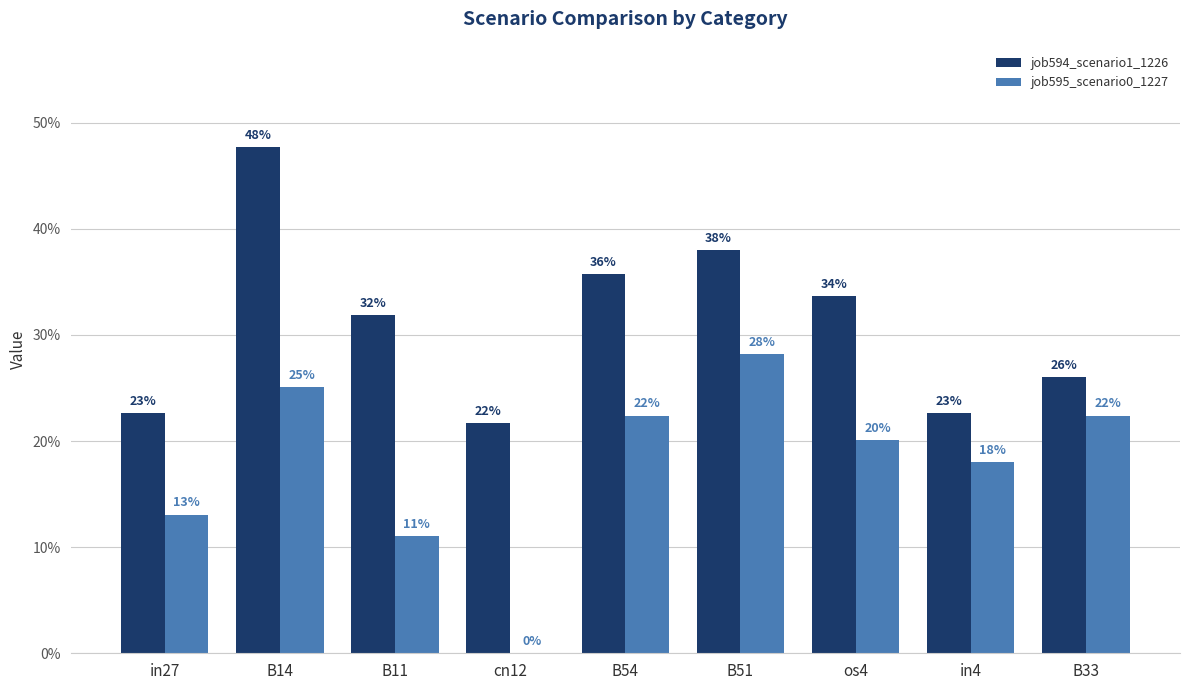

Which series changed the most between B11 and B54?

job595_scenario0_1227